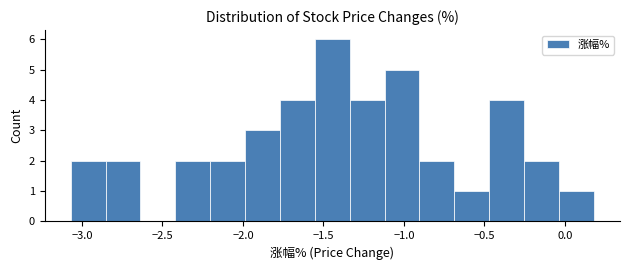

How tall is the bar that spans -3.05 to -2.85 on the x-axis? Neither the bar edges nor the heights are printed on the chart, so give them approximately, as read against the axes.

2